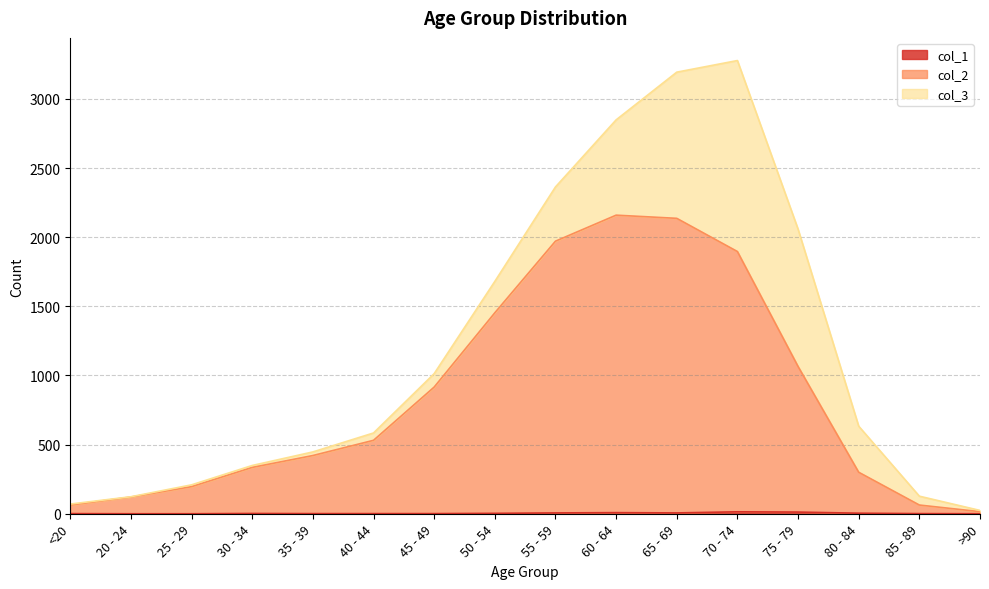

What is the average value of the col_2 series?

853